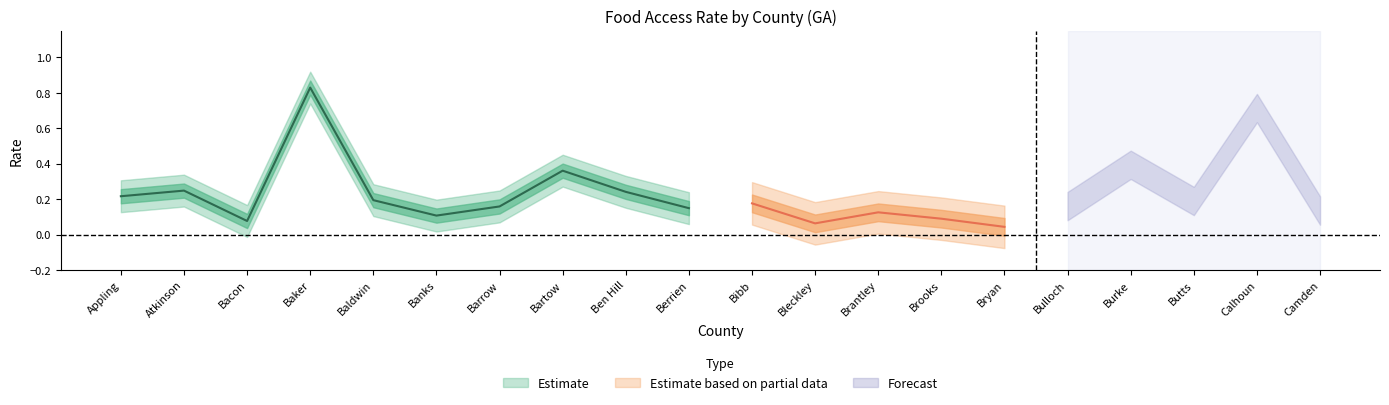

Does the chart display data point markers on the line(s)?

No